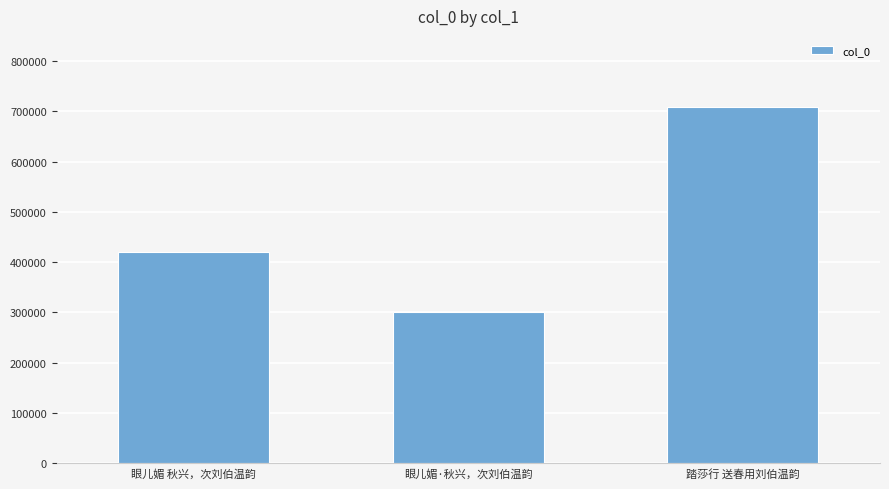

Which has a higher value, 踏莎行 送春用刘伯温韵 or 眼儿媚 秋兴，次刘伯温韵?

踏莎行 送春用刘伯温韵